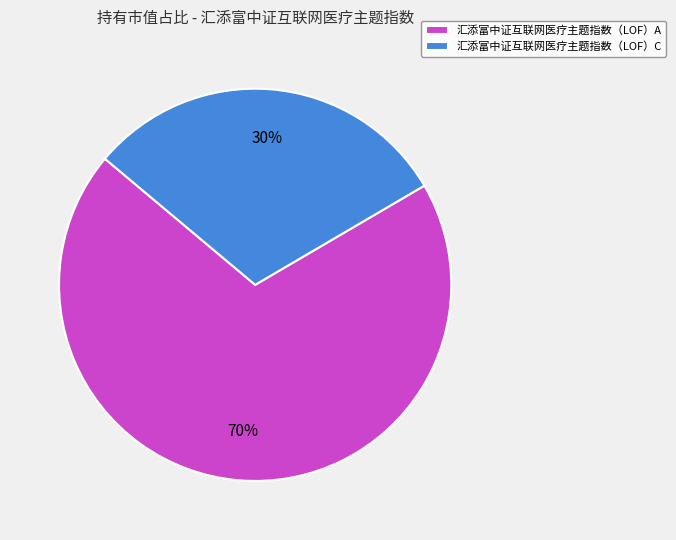

What is the largest slice in the pie chart?

汇添富中证互联网医疗主题指数（LOF）A